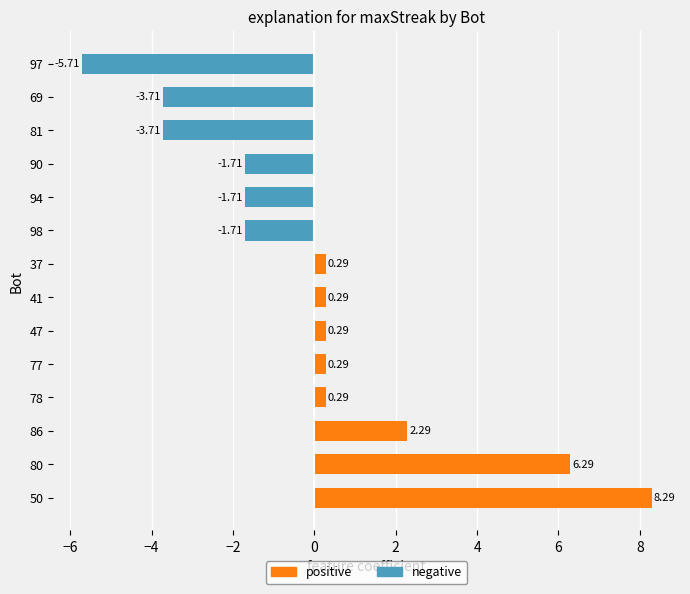

Is it true that positive equals 5.0 at 69?

False